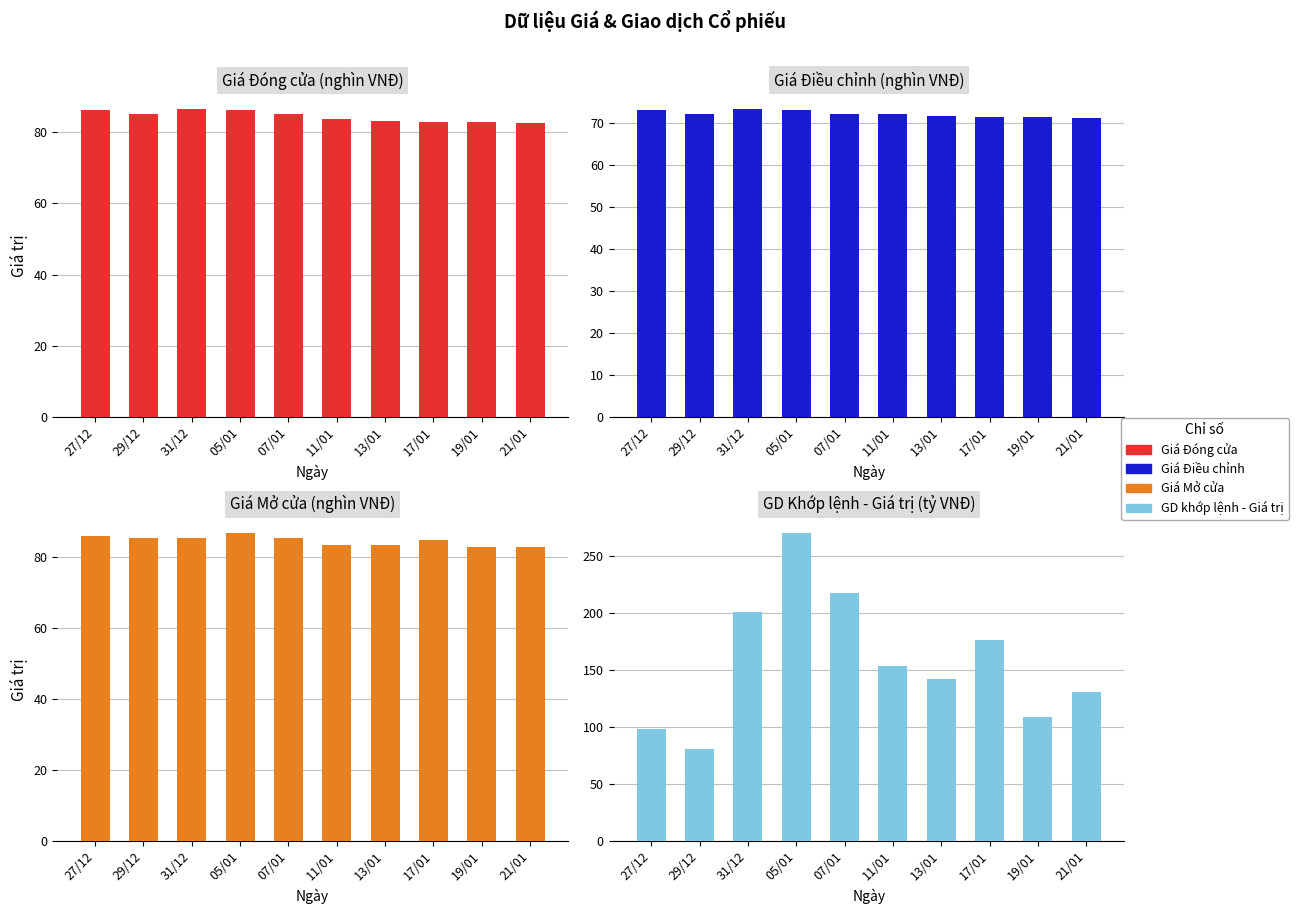

At which category is the sum across all series the highest?

05/01